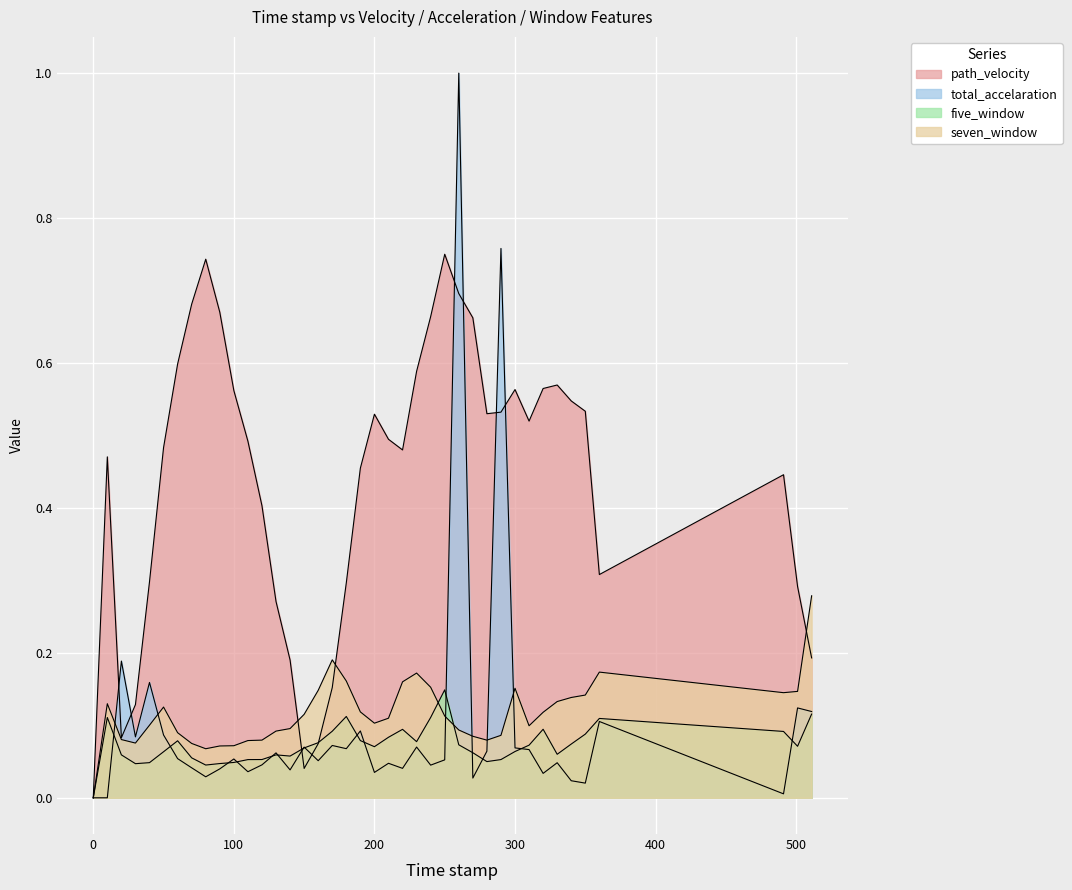

Reading right to left, extract all data points from this chart.

path_velocity: 0.2	0.3	0.4	0.3	0.5	0.5	0.6	0.6	0.5	0.6	0.5	0.5	0.7	0.7	0.8	0.7	0.6	0.5	0.5	0.5	0.5	0.3	0.2	0.1	0.0	0.2	0.3	0.4	0.5	0.6	0.7	0.7	0.7	0.6	0.5	0.3	0.1	0.1	0.5	0.0
total_accelaration: 0.1	0.1	0.0	0.1	0.0	0.0	0.0	0.0	0.1	0.1	0.8	0.1	0.0	1.0	0.1	0.0	0.1	0.0	0.0	0.0	0.1	0.1	0.1	0.1	0.1	0.0	0.1	0.0	0.0	0.1	0.0	0.0	0.0	0.1	0.1	0.2	0.1	0.2	0.0	0.0
five_window: 0.1	0.1	0.1	0.1	0.1	0.1	0.1	0.1	0.1	0.1	0.1	0.0	0.1	0.1	0.1	0.1	0.1	0.1	0.1	0.1	0.1	0.1	0.1	0.1	0.1	0.1	0.1	0.1	0.1	0.0	0.0	0.0	0.1	0.1	0.1	0.0	0.0	0.1	0.1	0.0
seven_window: 0.3	0.1	0.1	0.2	0.1	0.1	0.1	0.1	0.1	0.2	0.1	0.1	0.1	0.1	0.1	0.2	0.2	0.2	0.1	0.1	0.1	0.2	0.2	0.1	0.1	0.1	0.1	0.1	0.1	0.1	0.1	0.1	0.1	0.1	0.1	0.1	0.1	0.1	0.1	0.0